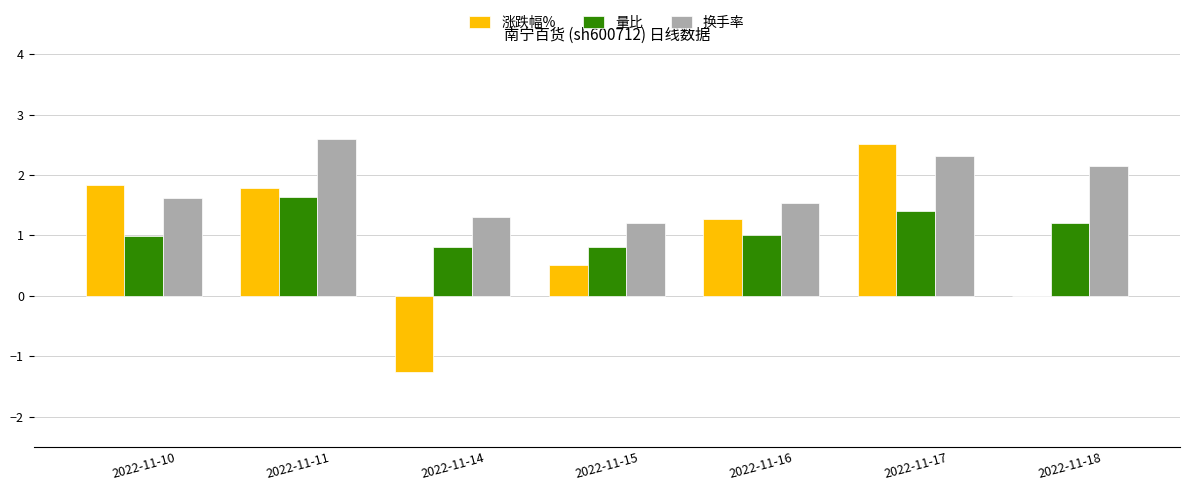

What is the sum of the 量比 values at 2022-11-11 and 2022-11-16?

2.6